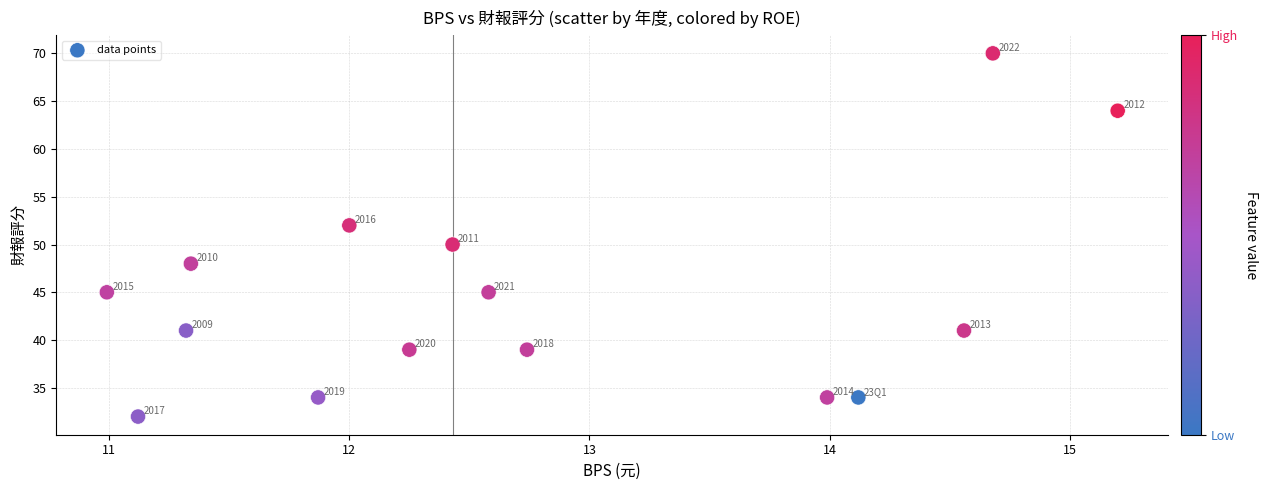

What is the range of Y values (max minus min)?

38